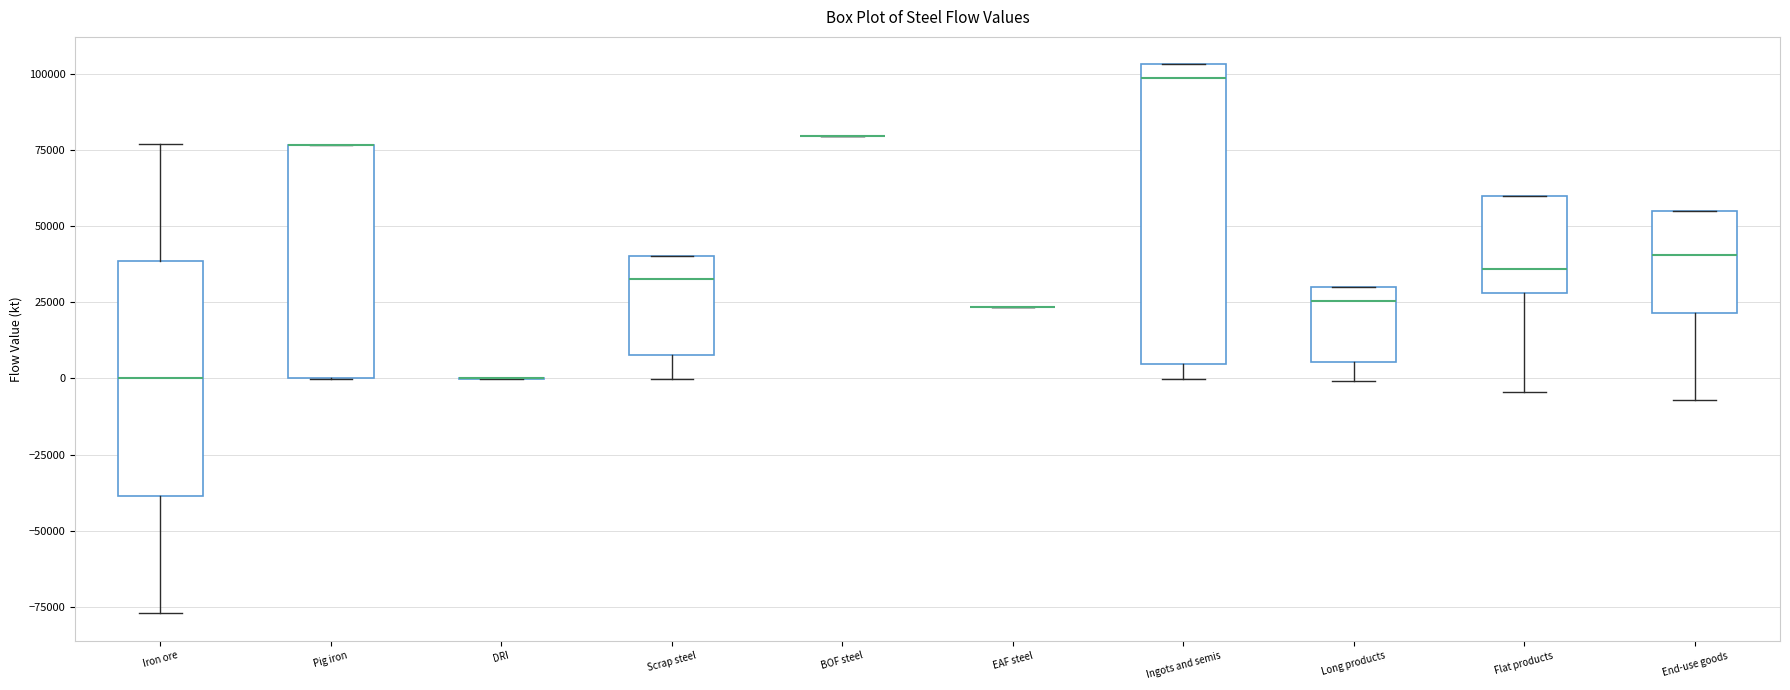

Which box is the tallest, from its lower edge to its upper edge?

Ingots and semis